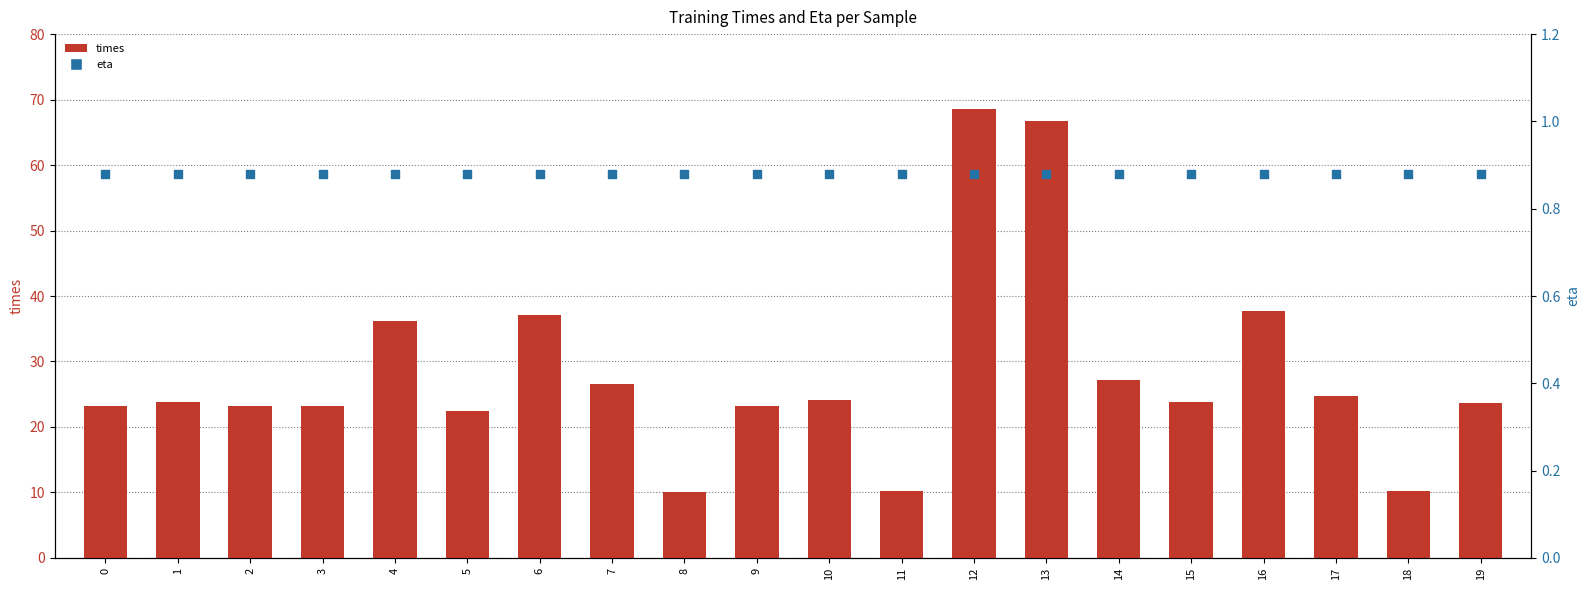

Which series reaches the minimum Y coordinate?

eta